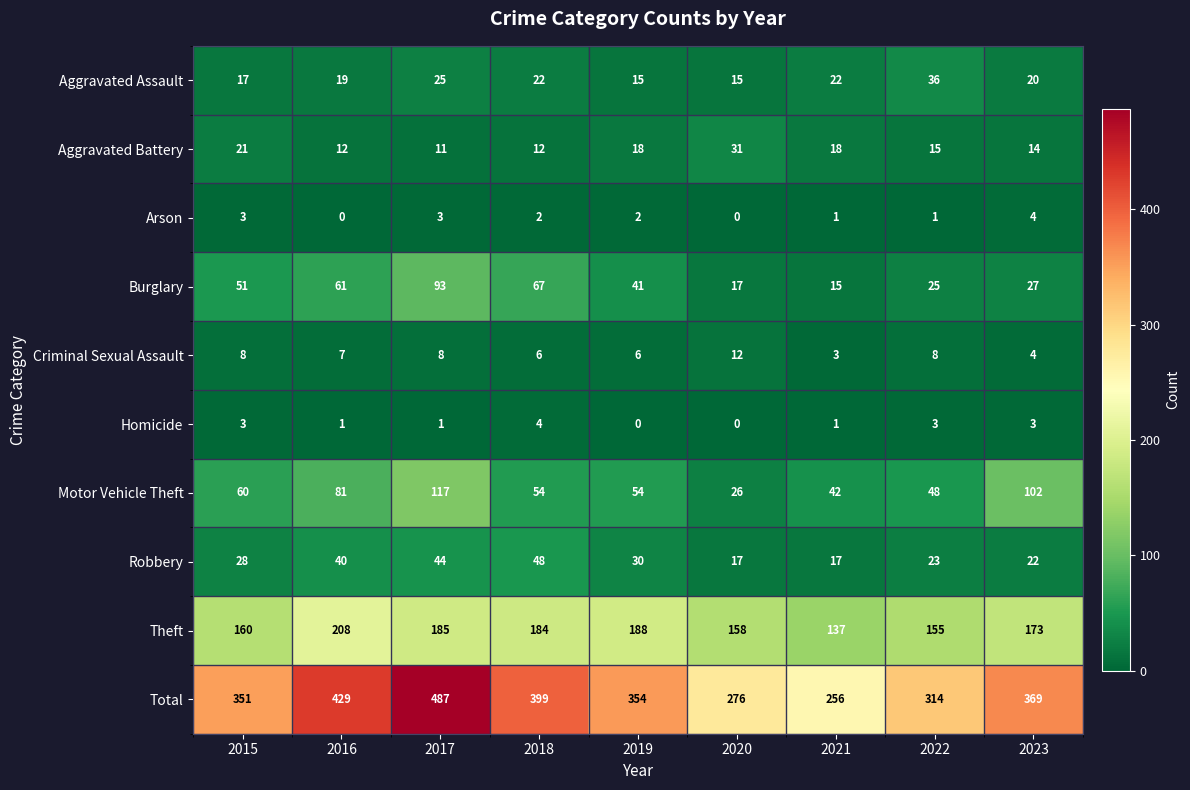

What is the maximum value shown in the chart?

487